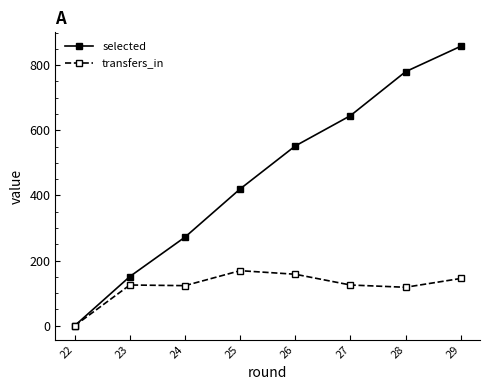

What is the spread (max minus min) of values at 25?

251